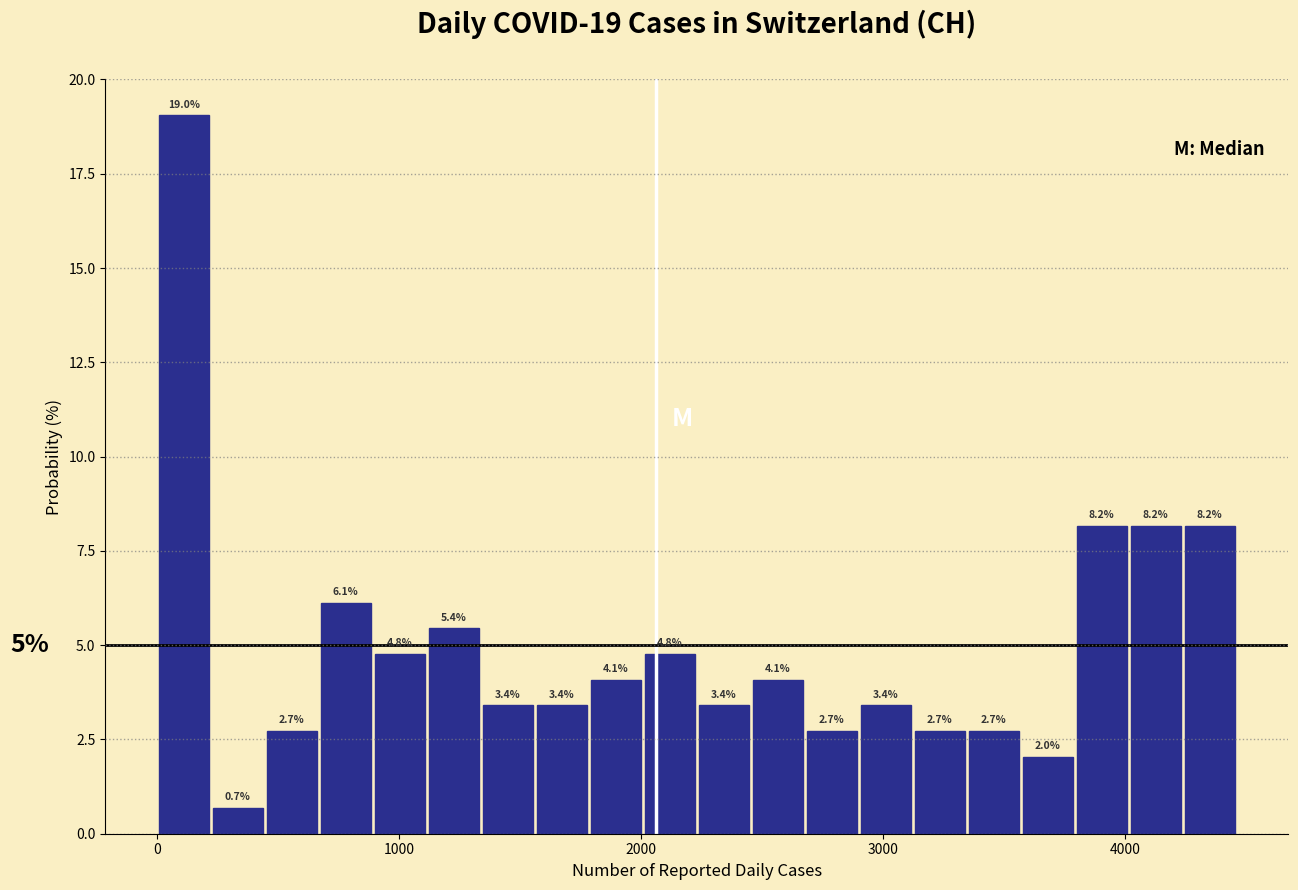

Around what value on the x-axis is the tallest bar? Give the approximate position of its centre, as read against the axis.

100